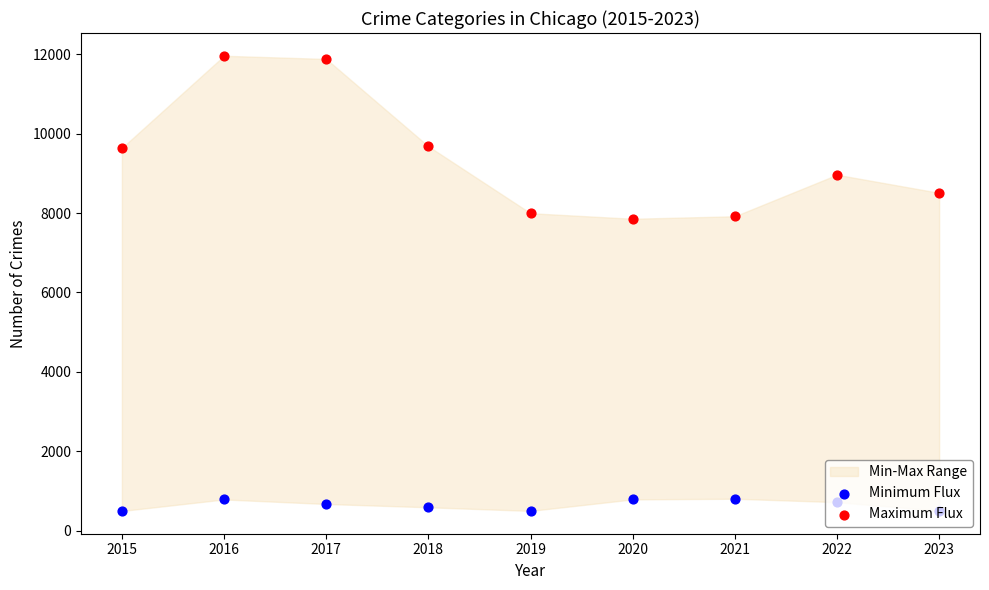

At how many categories does at least one series exceed 4586?

9